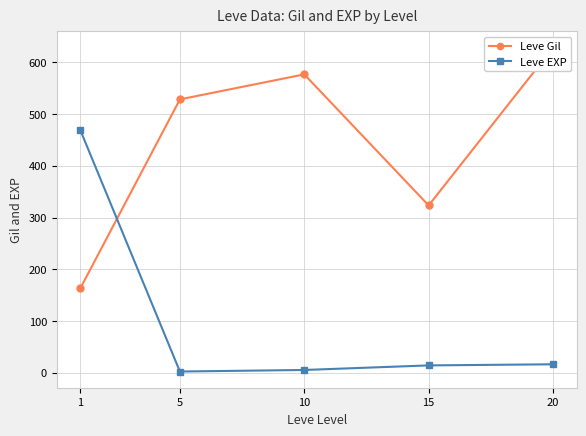

How many lines are shown in the chart?

2